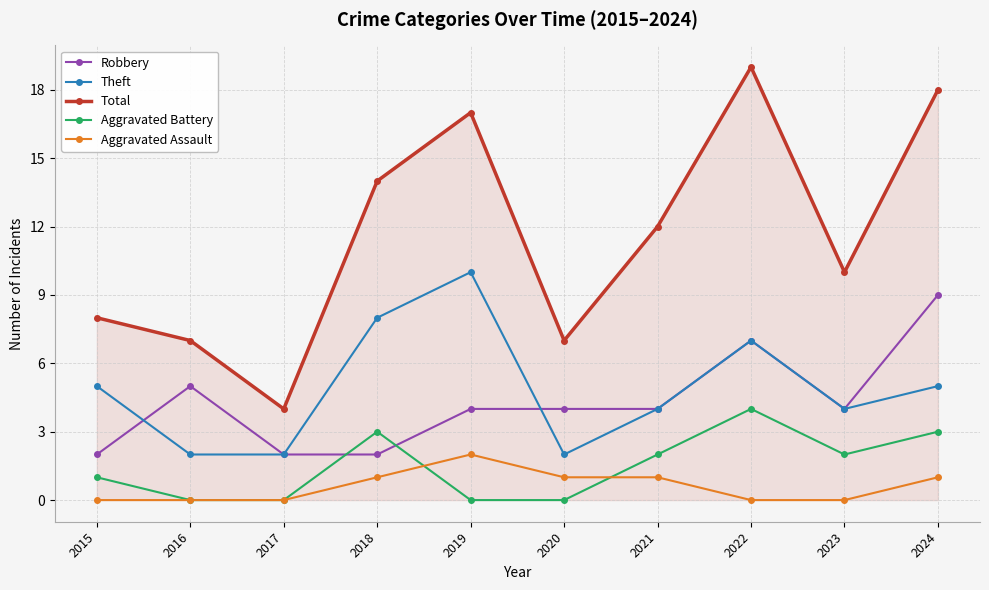

Reading left to right, extract all data points from this chart.

Robbery: 2015=2	2016=5	2017=2	2018=2	2019=4	2020=4	2021=4	2022=7	2023=4	2024=9
Theft: 2015=5	2016=2	2017=2	2018=8	2019=10	2020=2	2021=4	2022=7	2023=4	2024=5
Total: 2015=8	2016=7	2017=4	2018=14	2019=17	2020=7	2021=12	2022=19	2023=10	2024=18
Aggravated Battery: 2015=1	2016=0	2017=0	2018=3	2019=0	2020=0	2021=2	2022=4	2023=2	2024=3
Aggravated Assault: 2015=0	2016=0	2017=0	2018=1	2019=2	2020=1	2021=1	2022=0	2023=0	2024=1